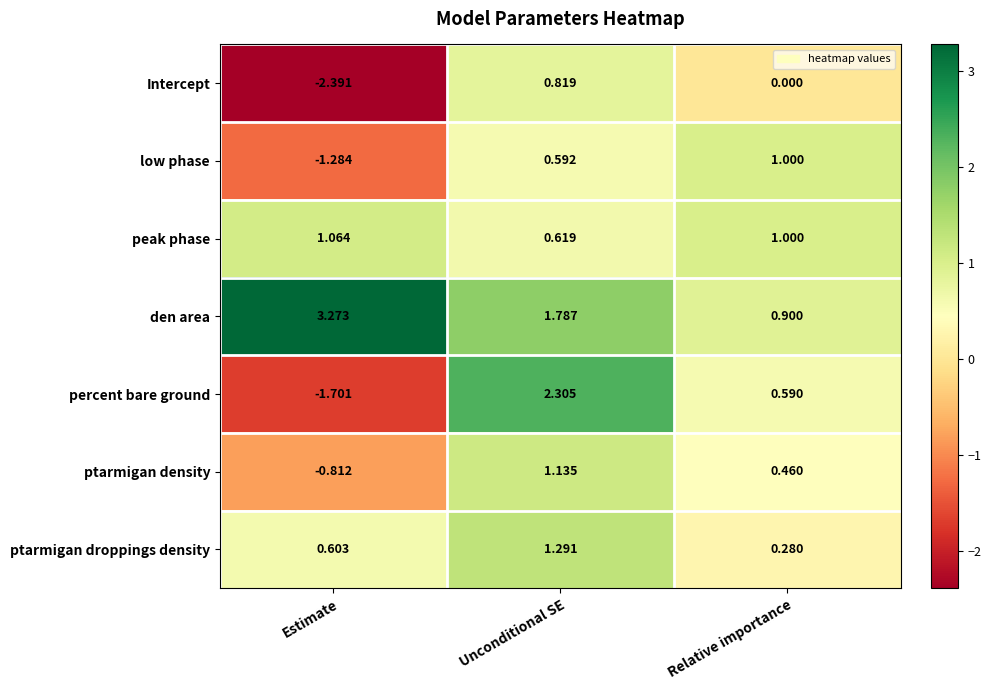

At which category does the chart reach its minimum across all series?

Estimate